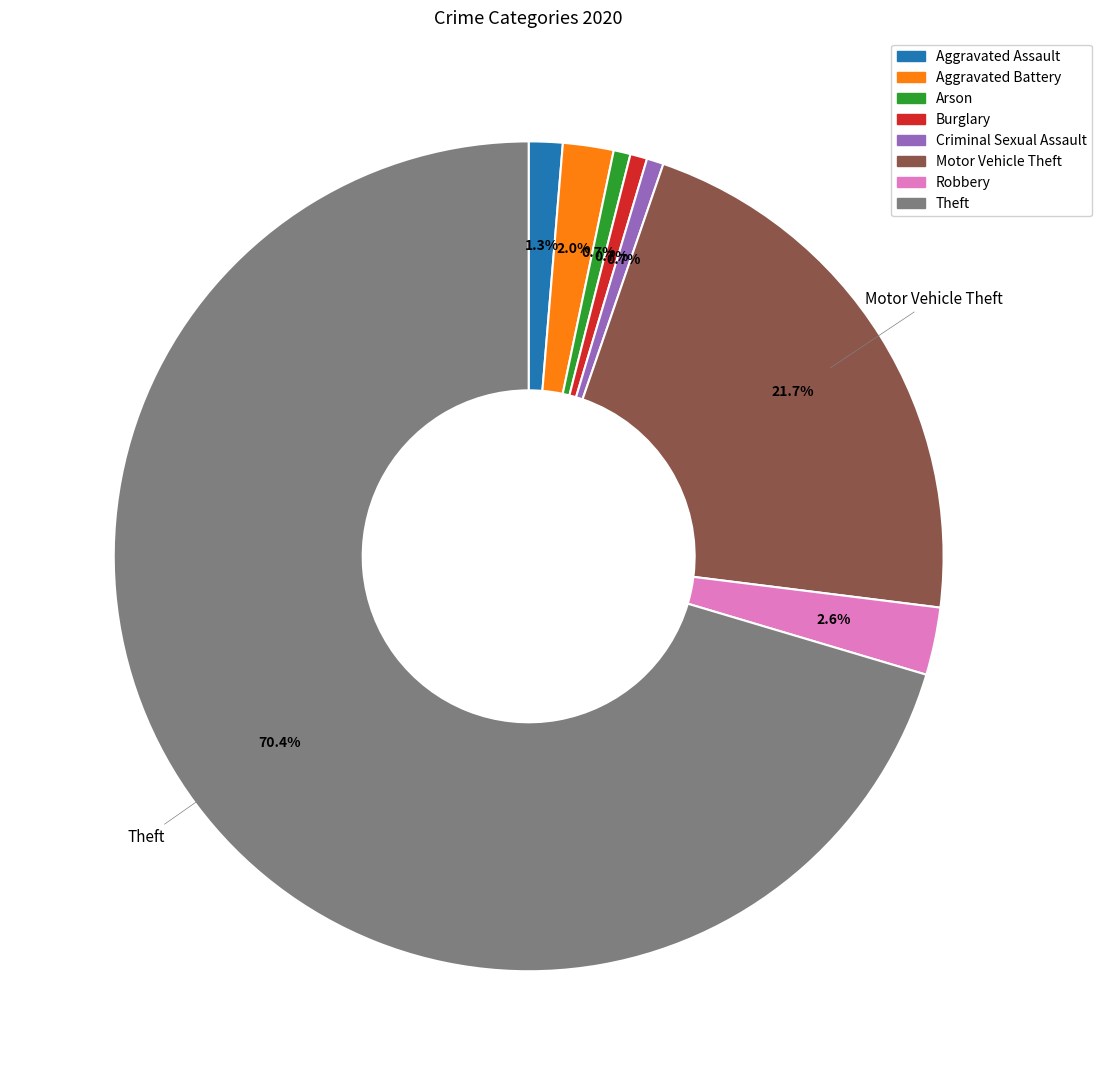

Is it true that Robbery is 9% of the pie?

False